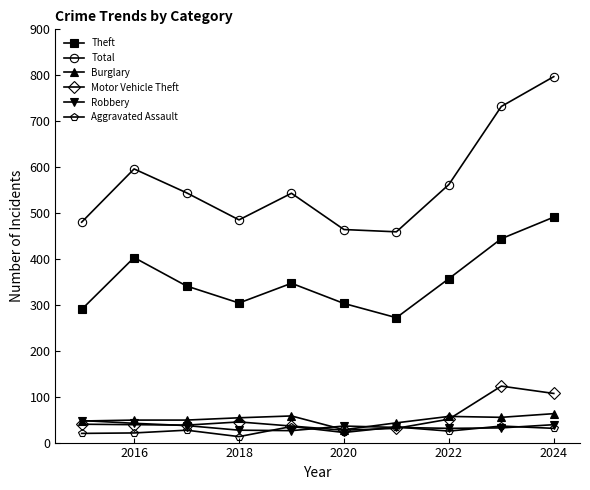

What is the value of the Theft point at the 3rd from the left?

341